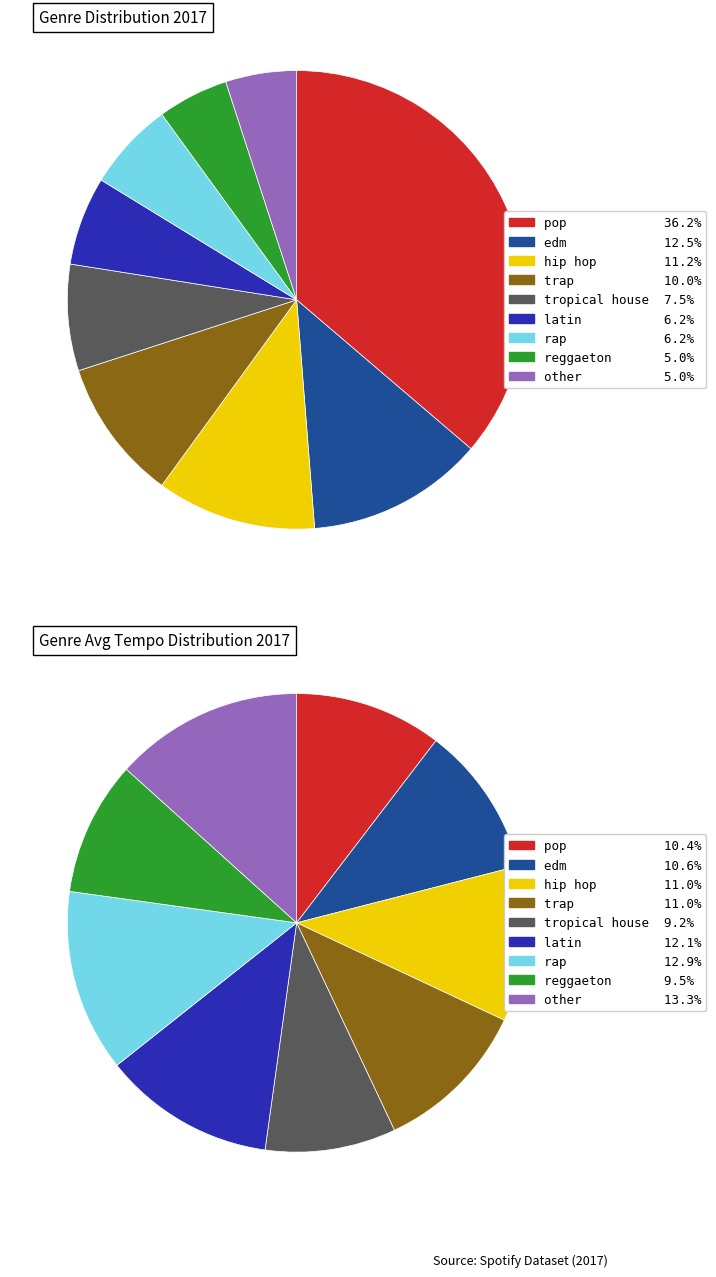

How many segments does this pie chart have?

9